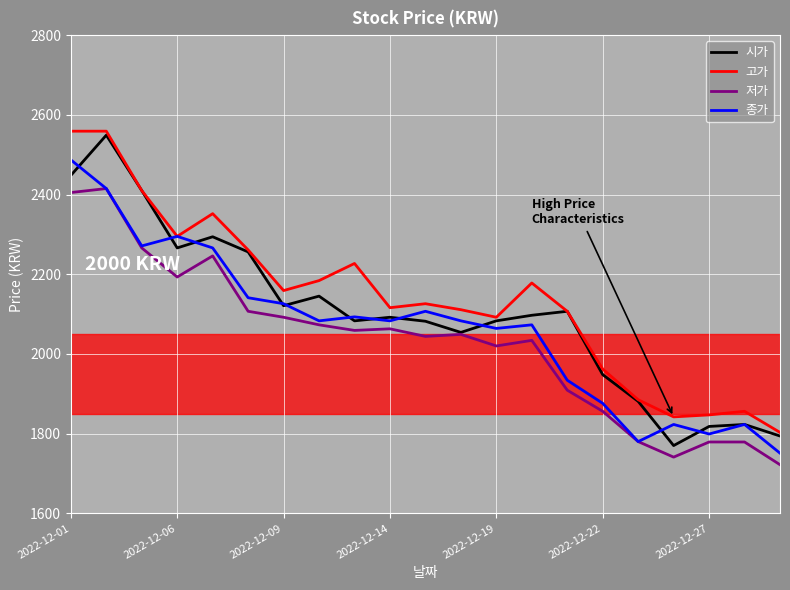

What is the smallest value displayed?

1722